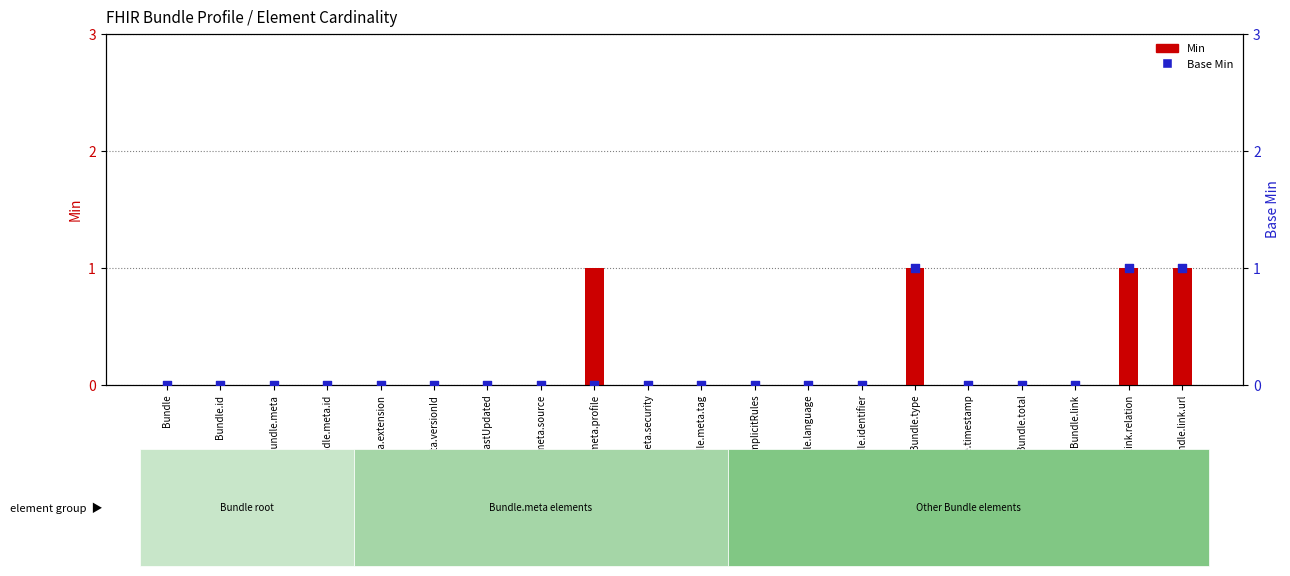

Which series reaches the minimum Y coordinate?

Min